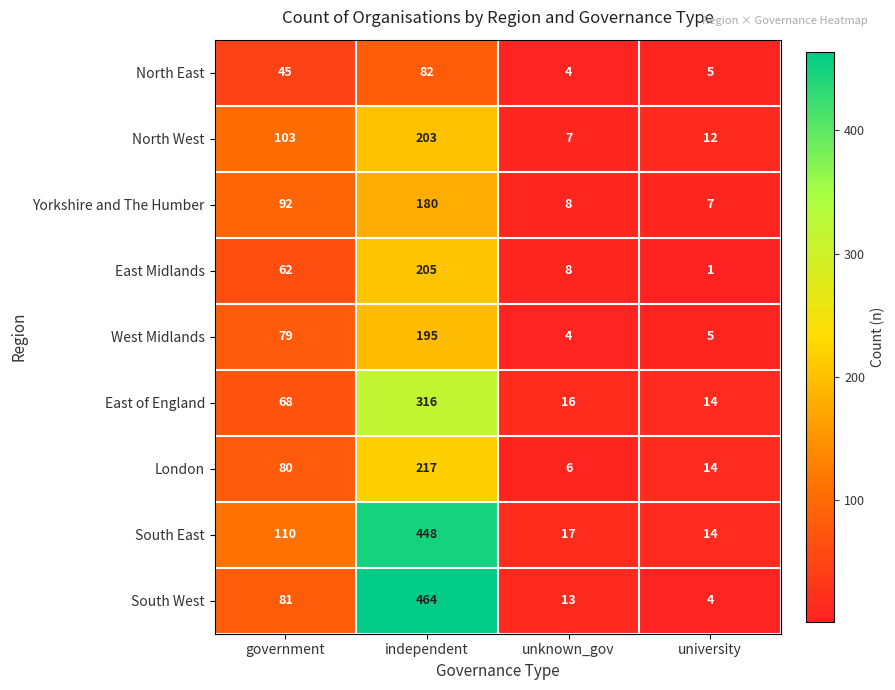

Which label corresponds to the largest value in the chart?

independent